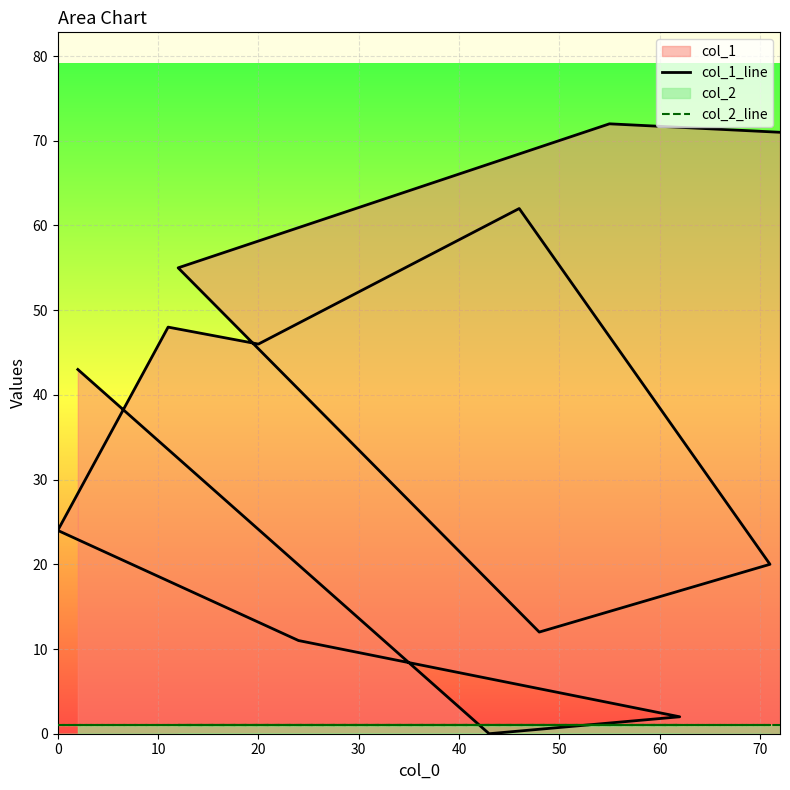

True or false: col_1_line has more than 0 points higher than both neighbors.

True